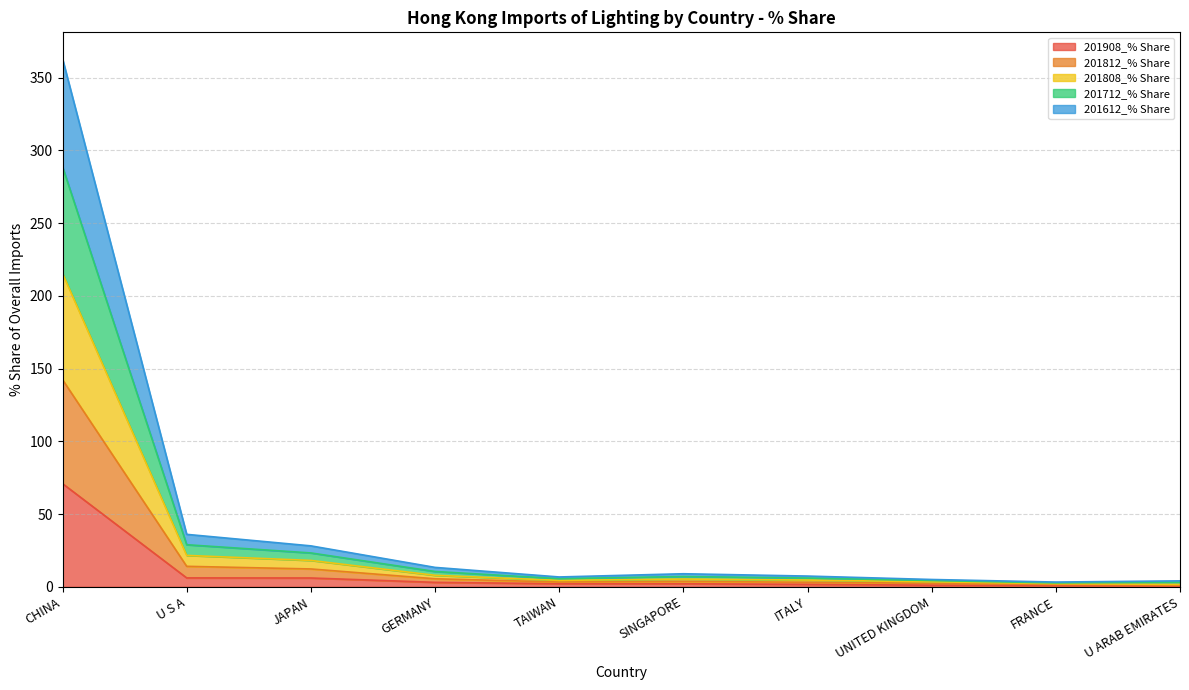

List the labels in order of 201808_% Share value, largest first.

CHINA, U S A, JAPAN, GERMANY, SINGAPORE, ITALY, TAIWAN, UNITED KINGDOM, U ARAB EMIRATES, FRANCE